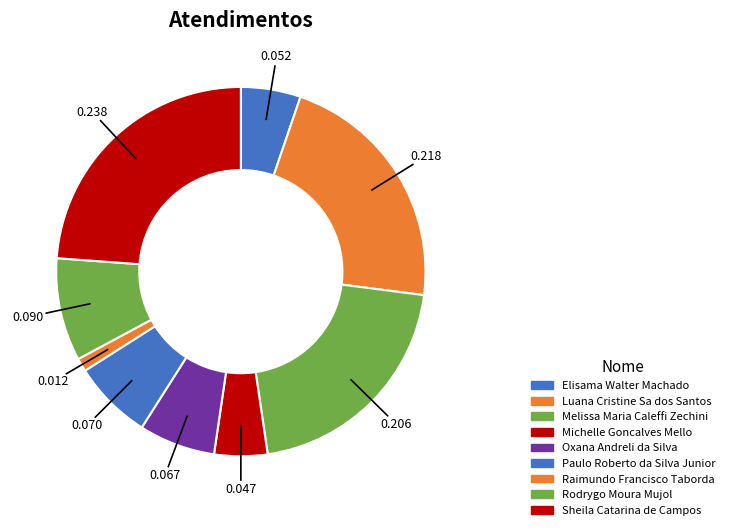

Does Rodrygo Moura Mujol represent more than half of the total?

No